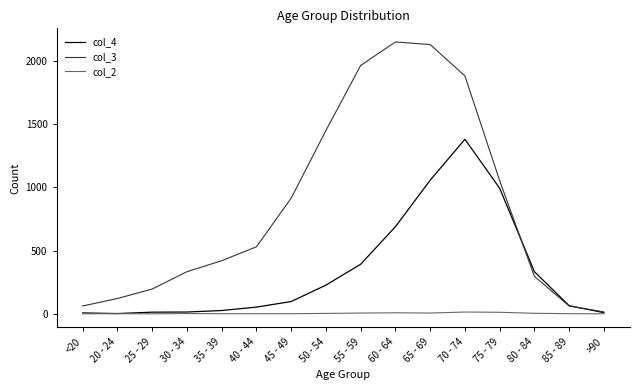

Is the value of col_4 at 40 - 44 greater than the value of col_2 at 55 - 59?

Yes